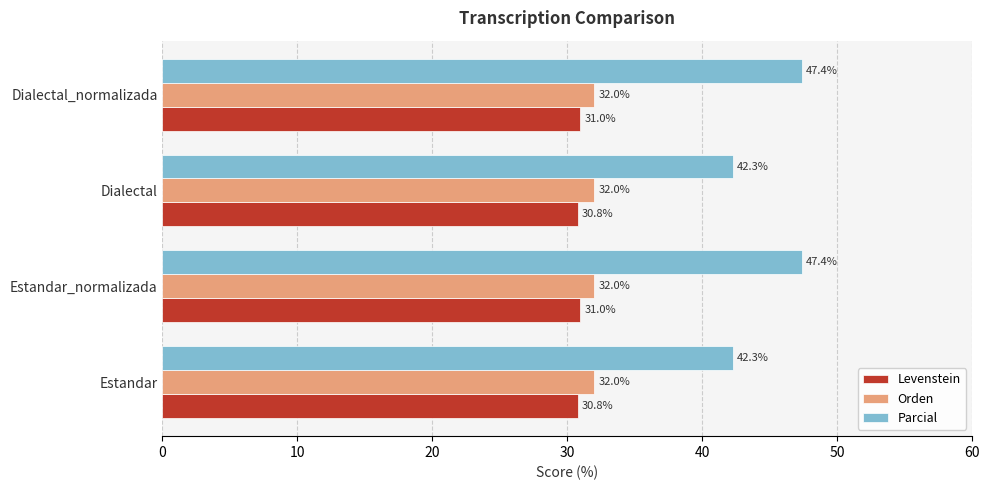

At how many categories does at least one series exceed 43?

2